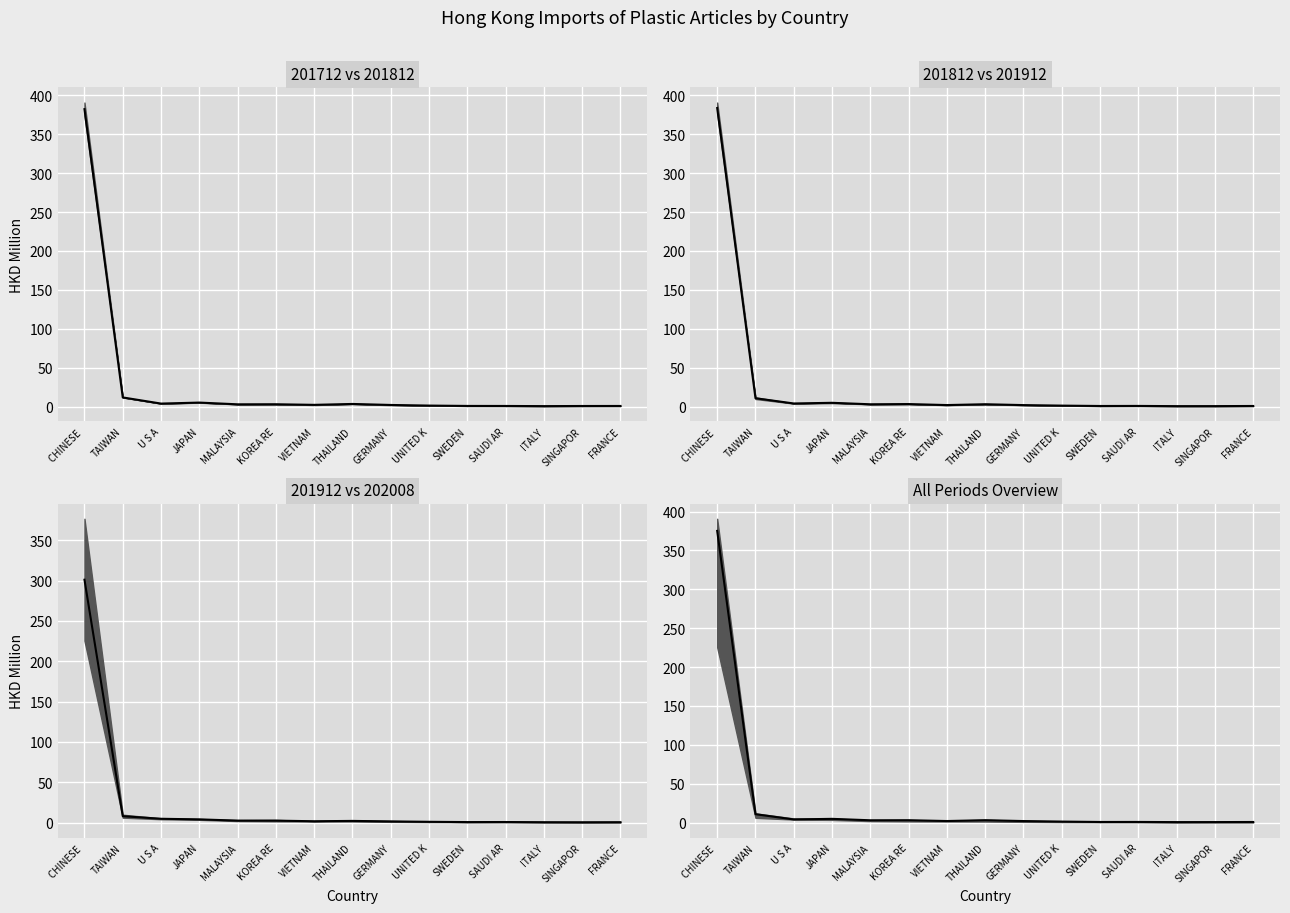

Is this an area chart (filled region under the line)?

No